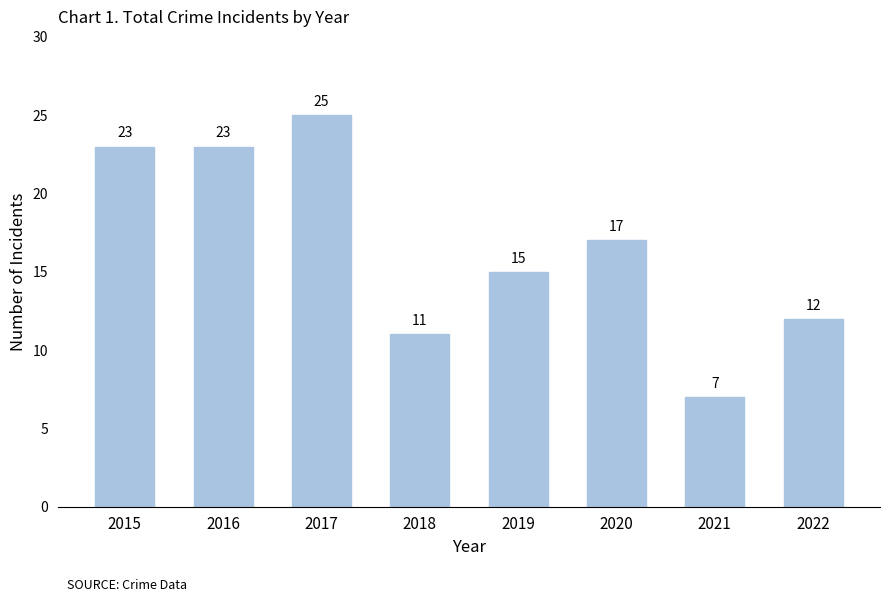

At which category does the chart reach its peak across all series?

2017